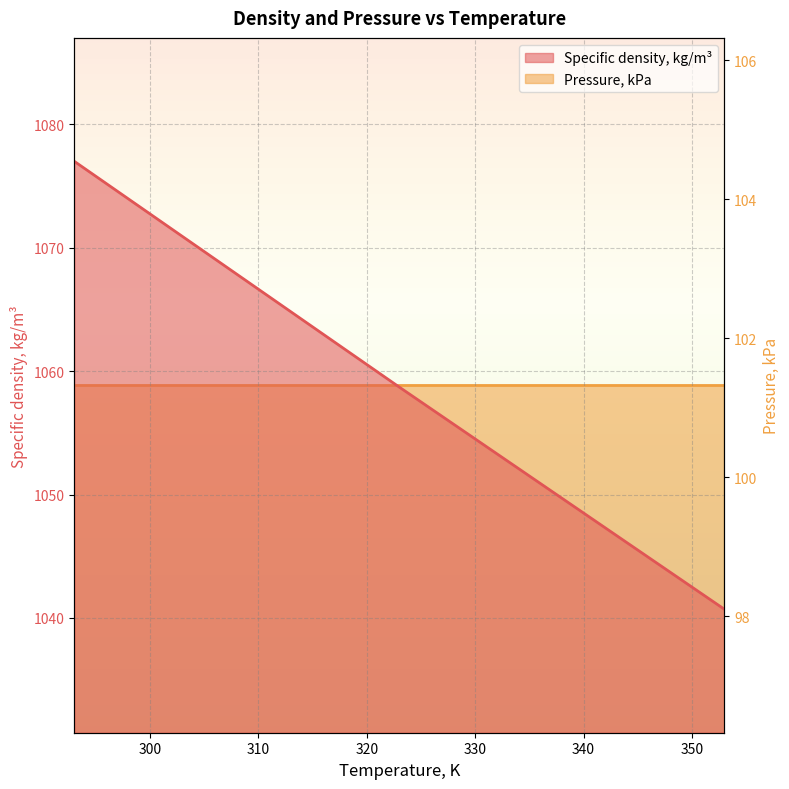

At which label is the value closest to 1058?

323